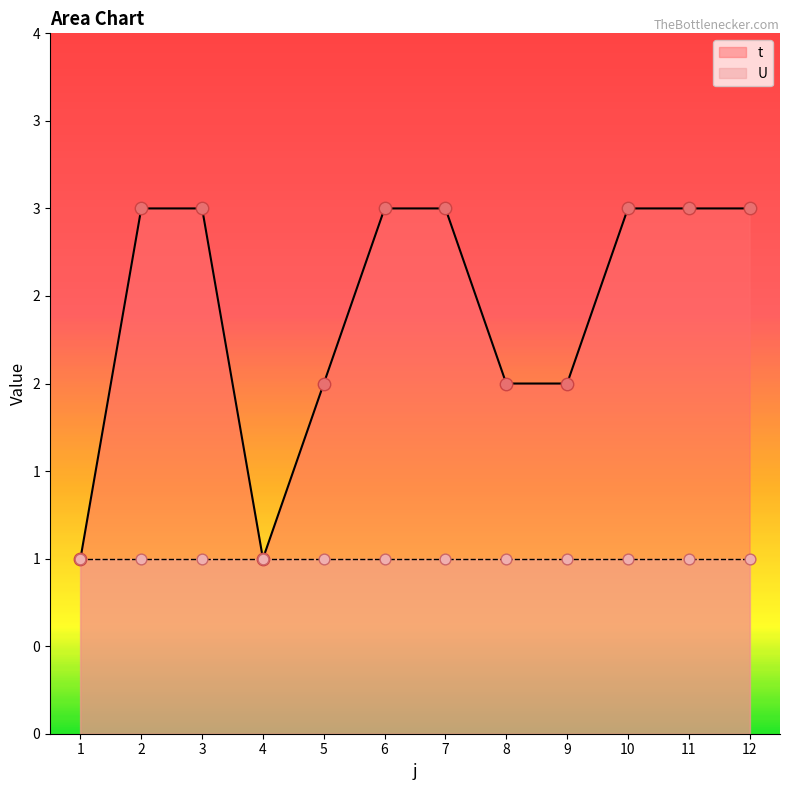

Approximately how many times larger is the value at 6 compared to 7?

1.0